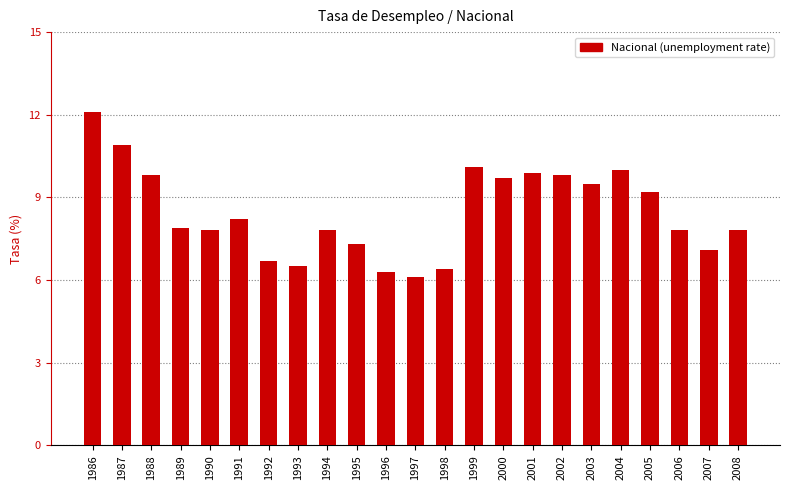

What is the change in value from 2003 to 2006?

-1.7